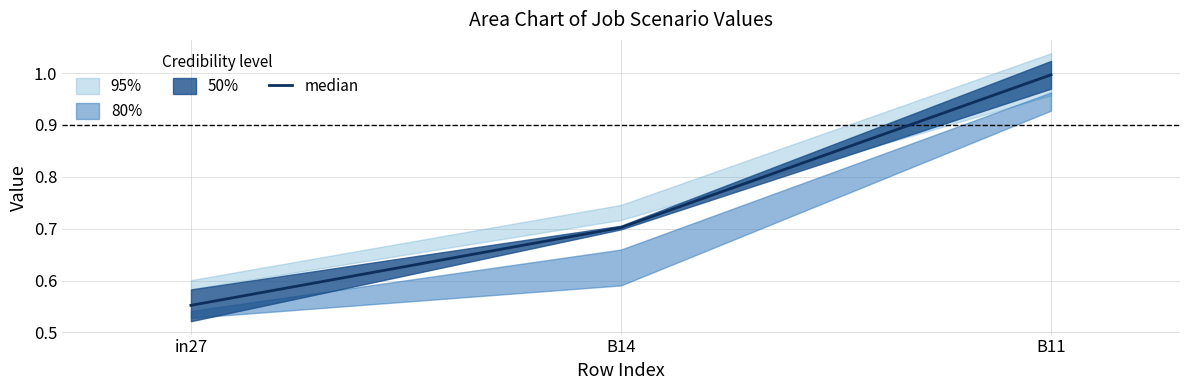

What is the difference between the maximum and minimum values?

0.4